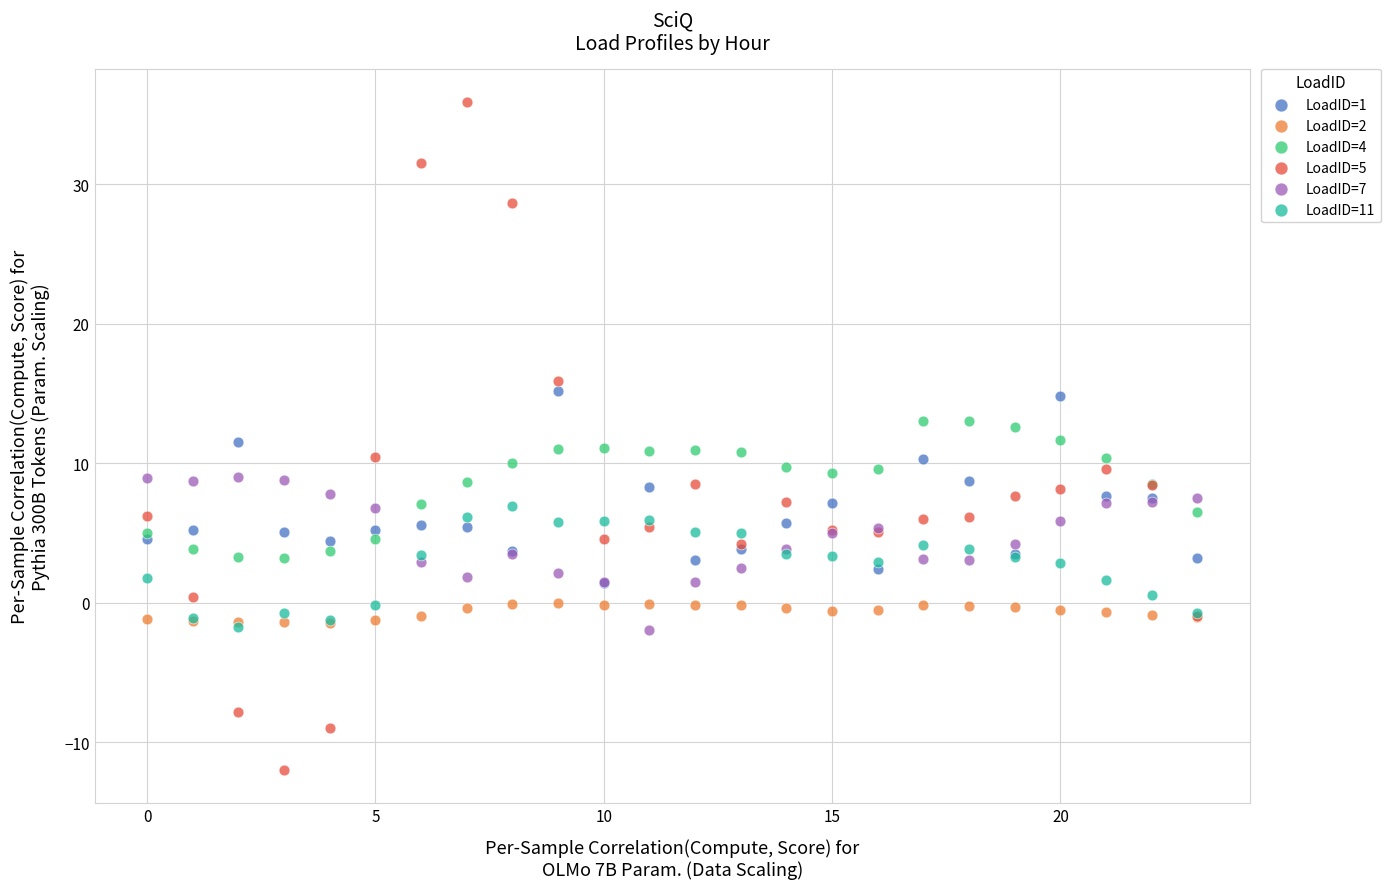

What are all the series names shown in the legend?

LoadID=1, LoadID=2, LoadID=4, LoadID=5, LoadID=7, LoadID=11